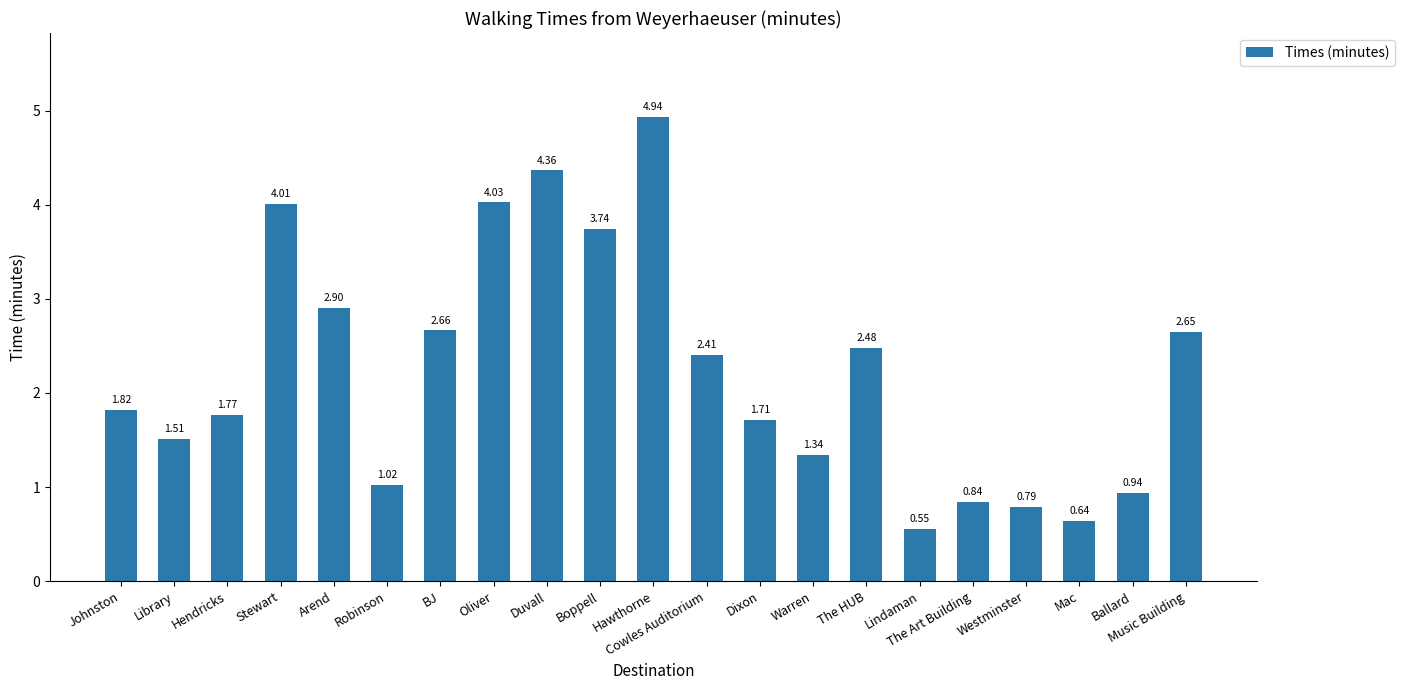

What is the change in value from Lindaman to Ballard?

+0.4